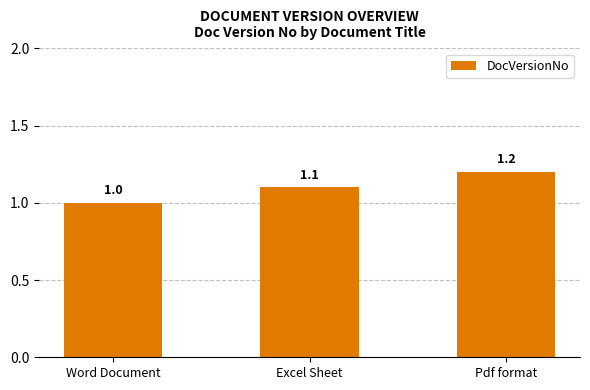

What is the maximum value shown in the chart?

1.2